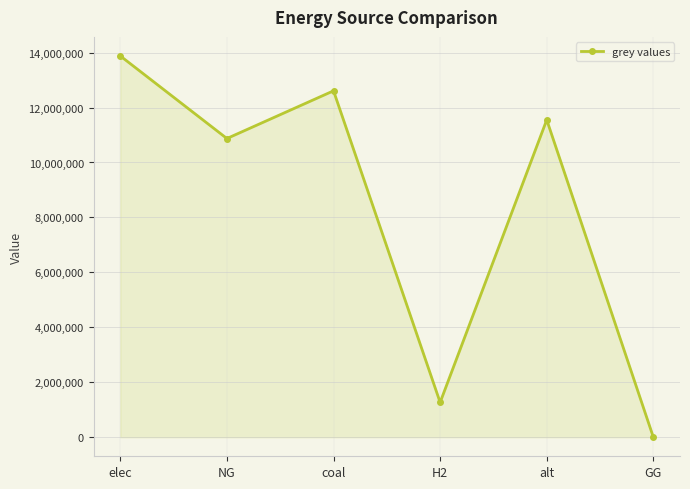

How many lines are shown in the chart?

1